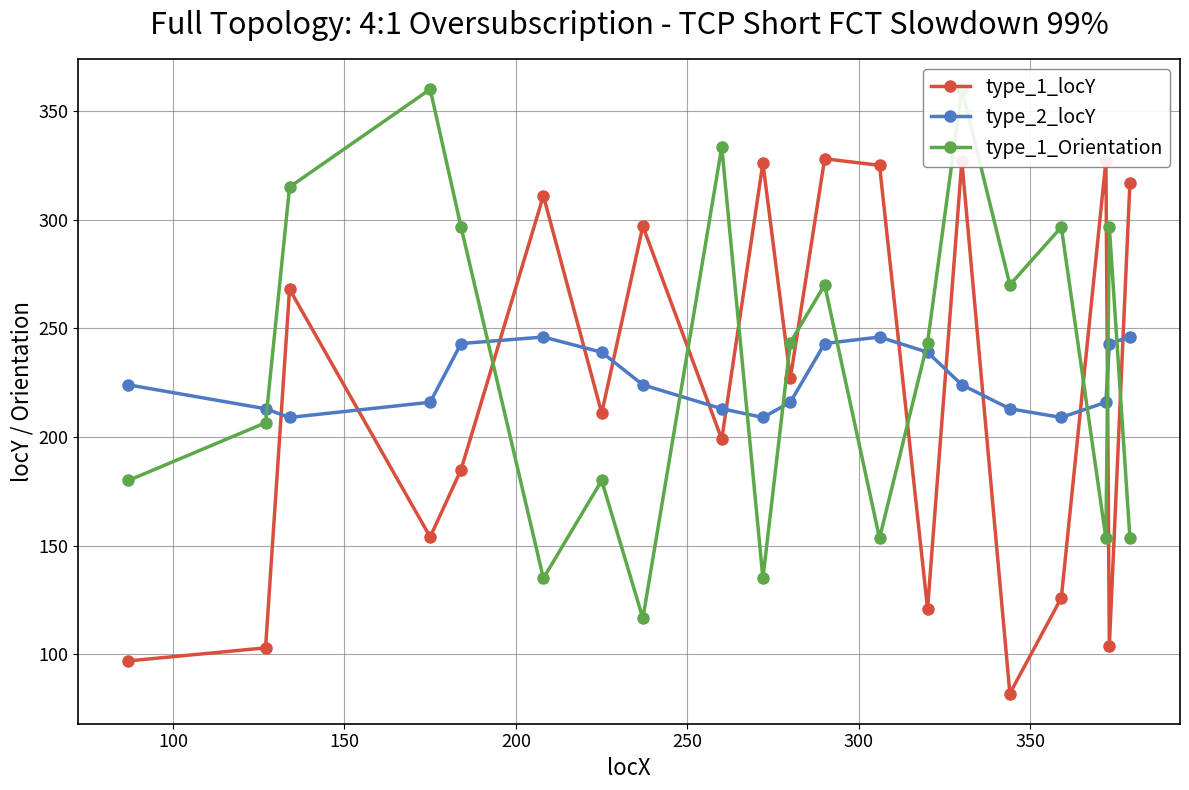

What is the difference between the maximum and minimum values in the type_1_Orientation series?

243.4